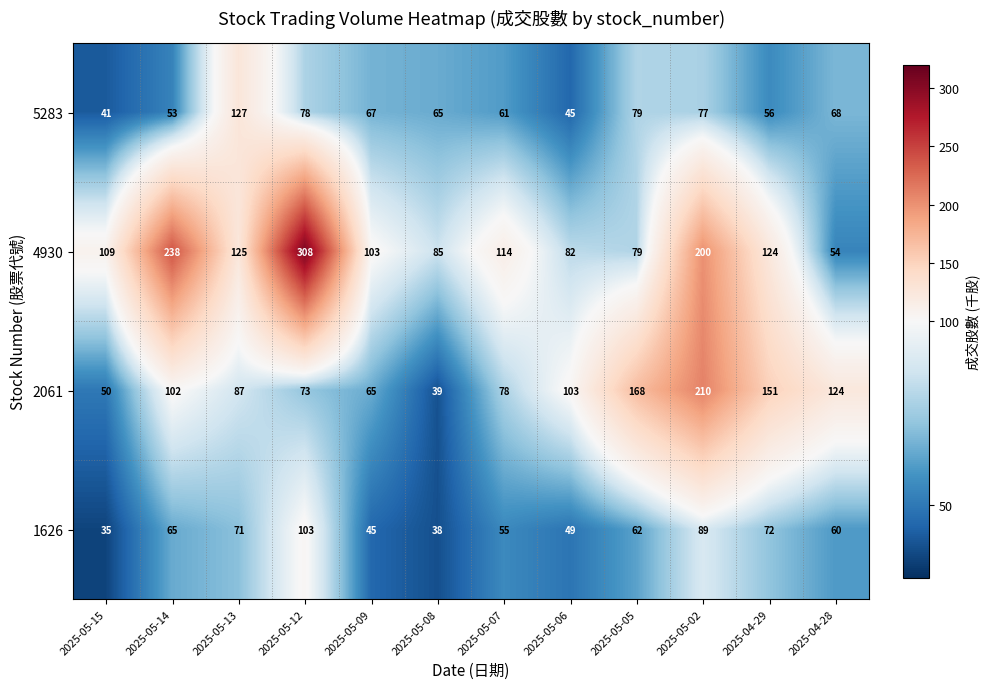

Is it true that 4930 equals 125 at 2025-05-13?

True